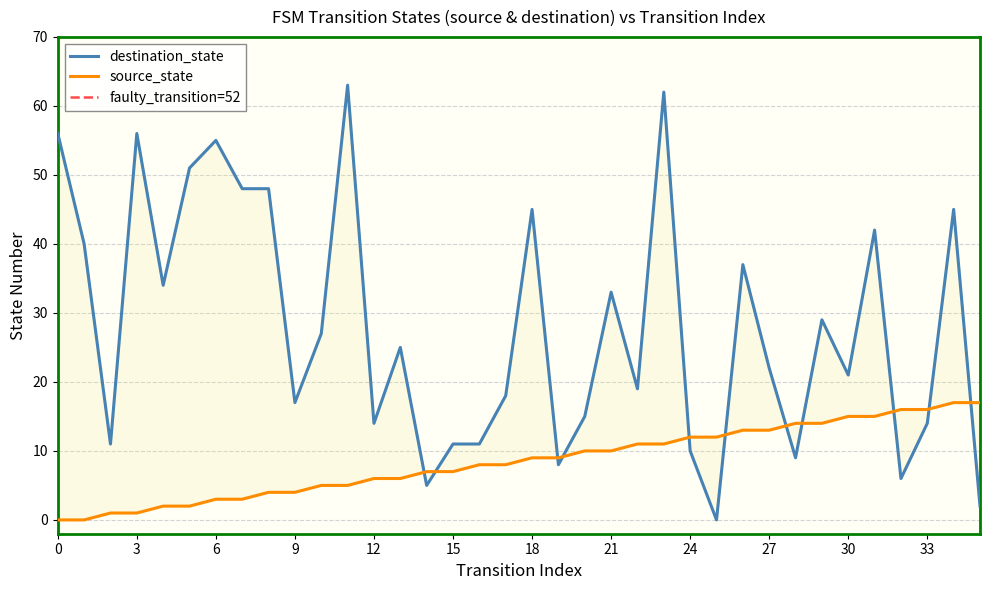

True or false: destination_state has a value of 64 at 1.

False